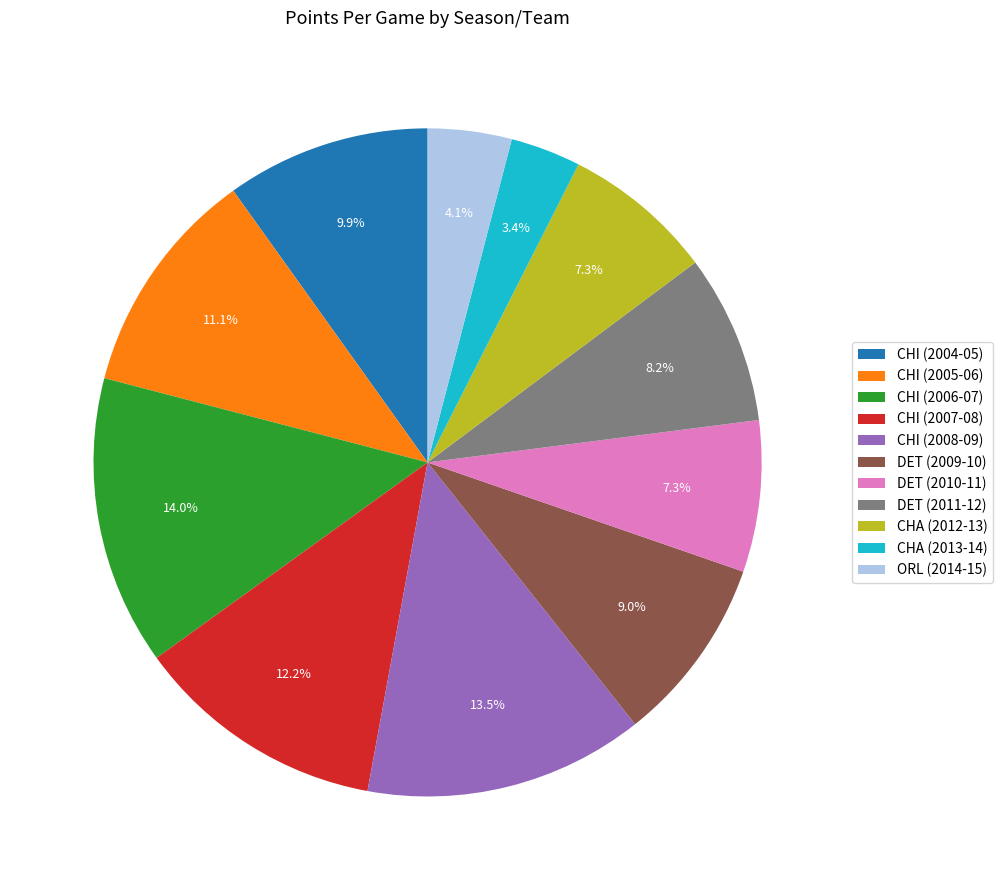

To the nearest percent, what is the combined percentage of CHI (2005-06) and DET (2009-10)?

20%